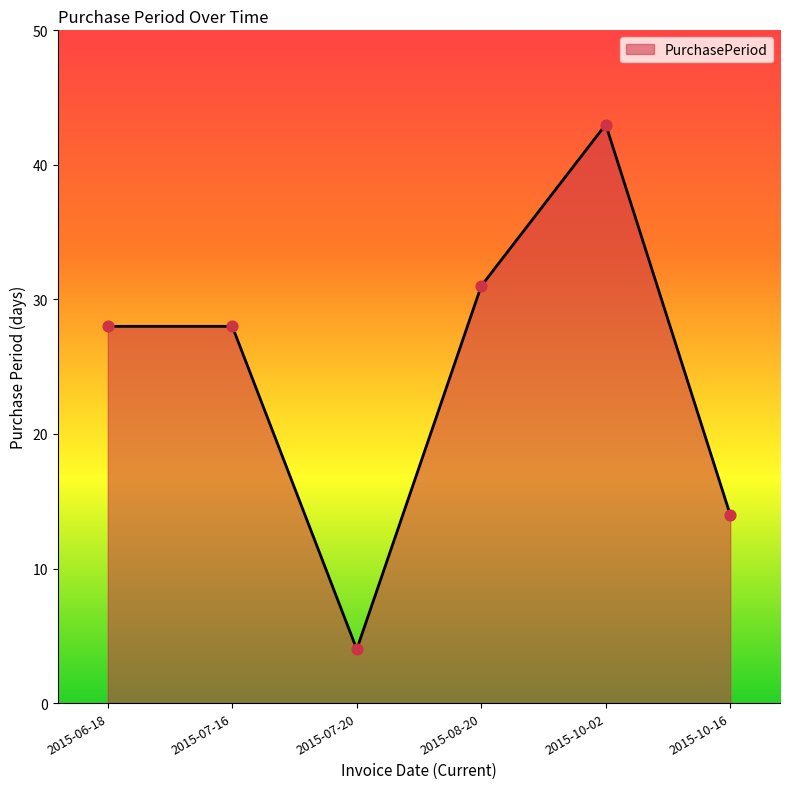

Which has a higher value, 2015-07-20 or 2015-06-18?

2015-06-18